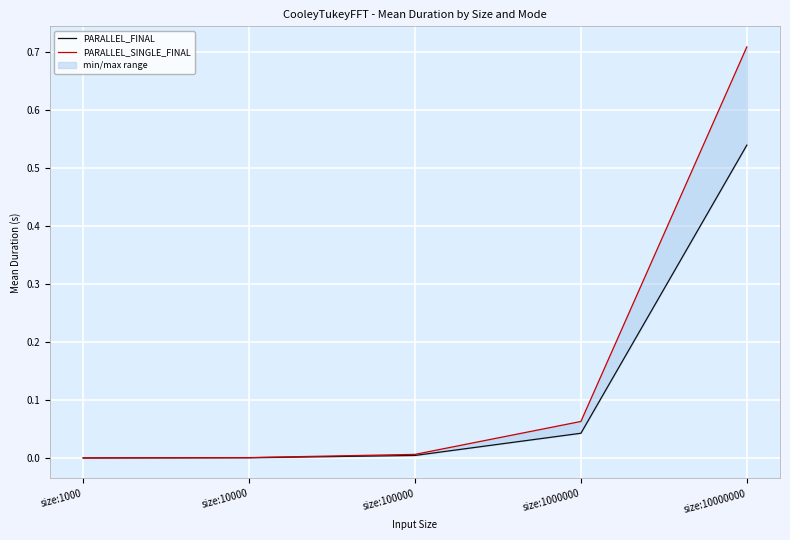

True or false: PARALLEL_SINGLE_FINAL and PARALLEL_FINAL intersect in this chart.

False